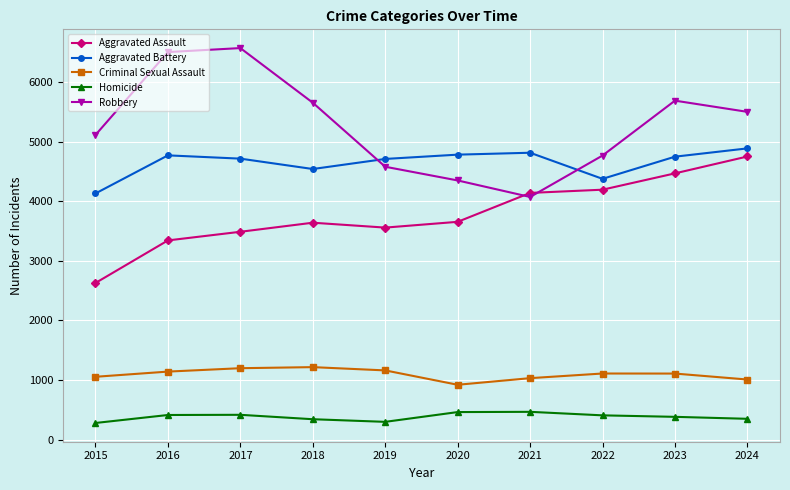

Rank the series at 2017 from highest to lowest value.

Robbery, Aggravated Battery, Aggravated Assault, Criminal Sexual Assault, Homicide